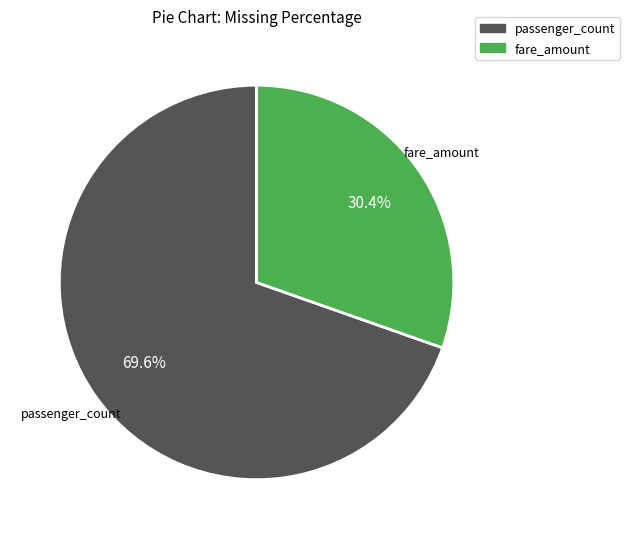

How many segments does this pie chart have?

2